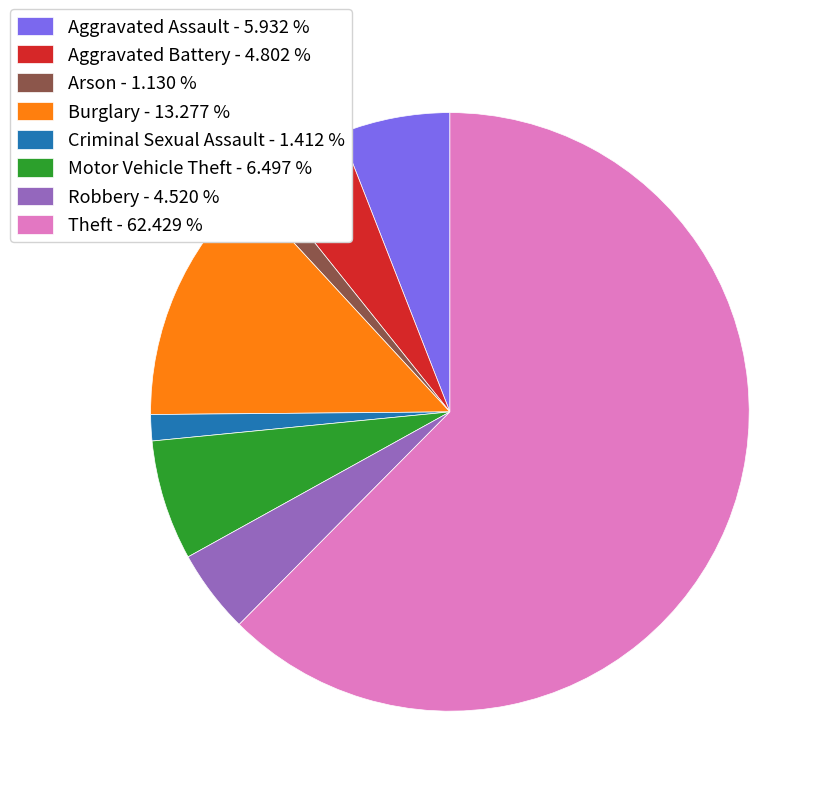

Between Burglary - 13.277 % and Theft - 62.429 %, which is larger?

Theft - 62.429 %